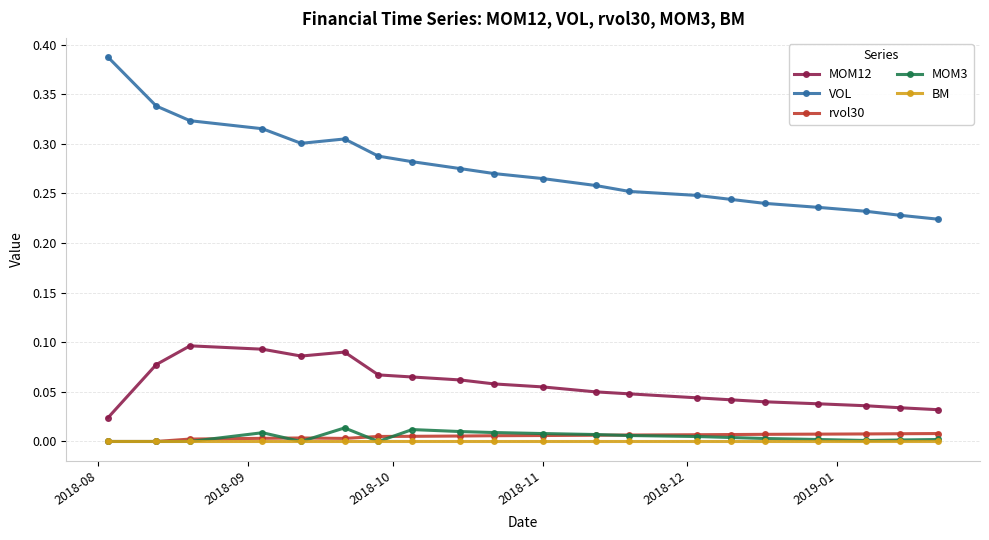

Which series has the largest total across all categories?

VOL